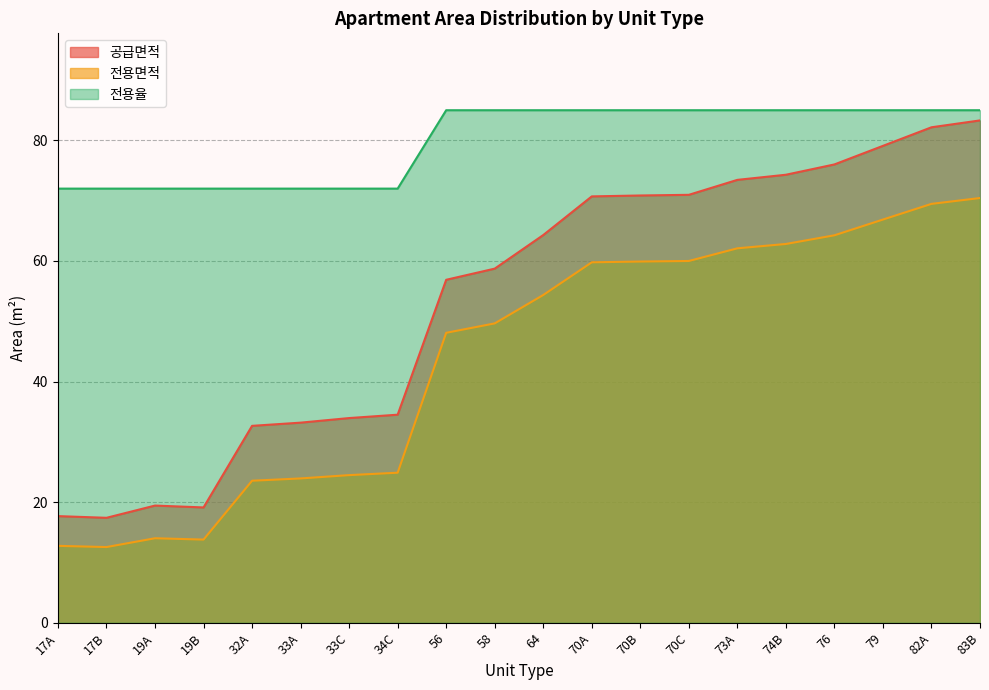

List the labels in order of 전용율 value, smallest first.

17A, 17B, 19A, 19B, 32A, 33A, 33C, 34C, 56, 58, 64, 70A, 70B, 70C, 73A, 74B, 76, 79, 82A, 83B